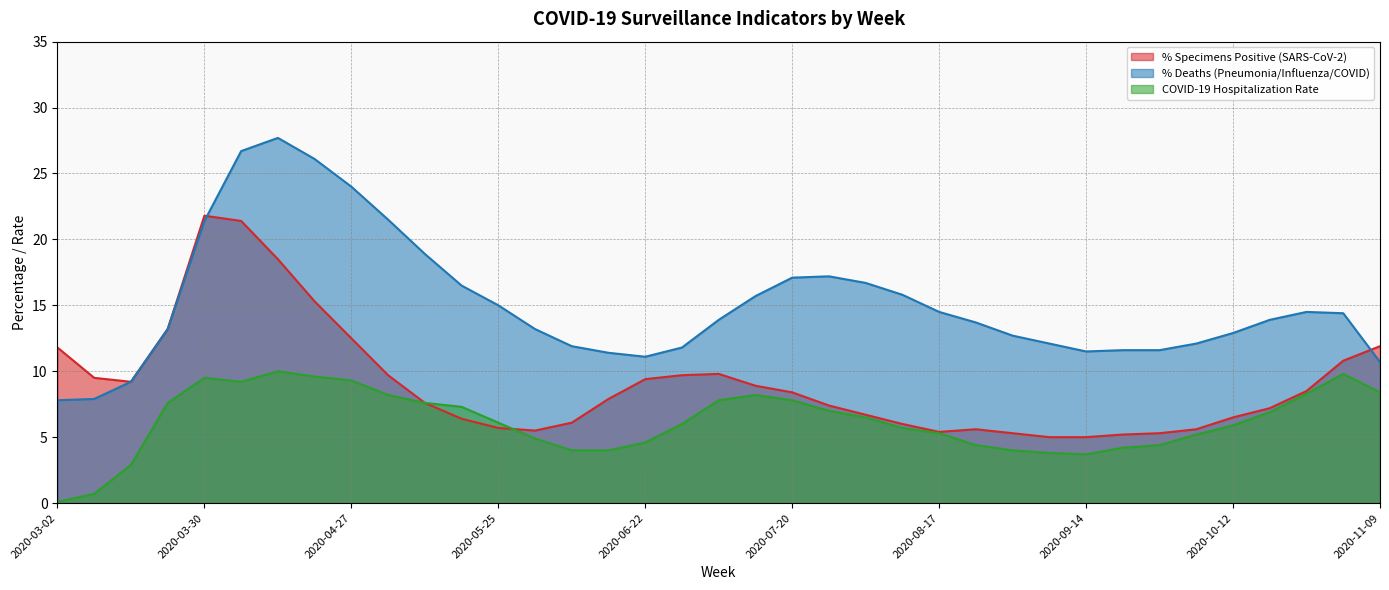

How many values in the COVID-19 Hospitalization Rate series exceed 6?

19